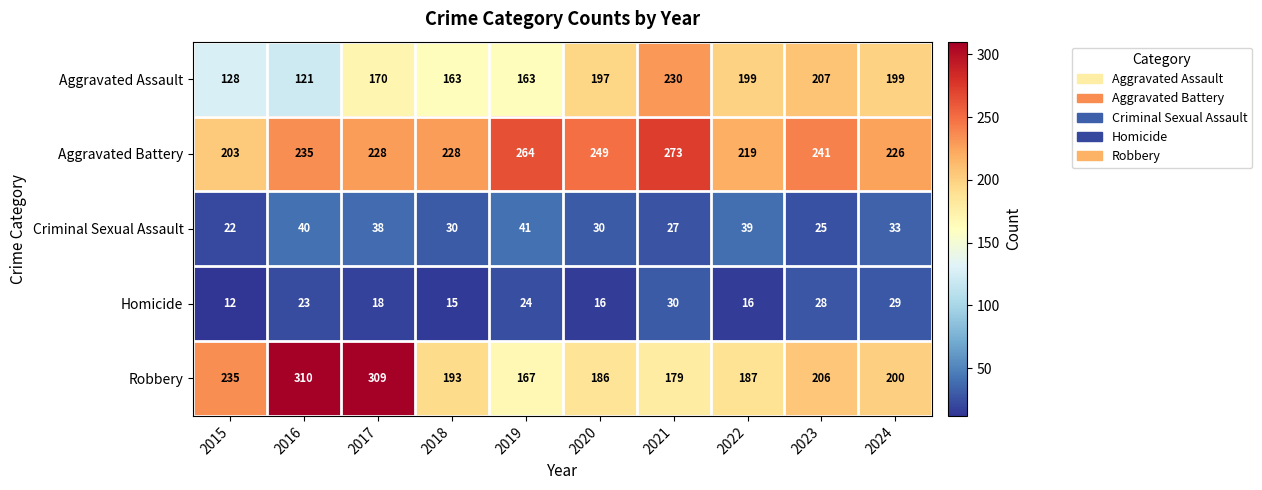

What is the difference between the highest and lowest values at 2018?

213